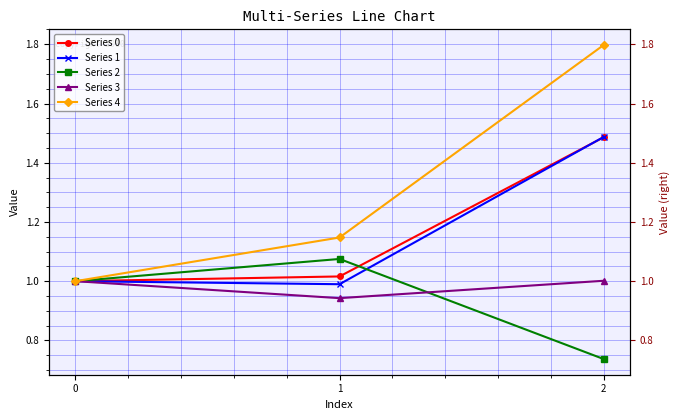

At which label does Series 2 reach its peak?

1